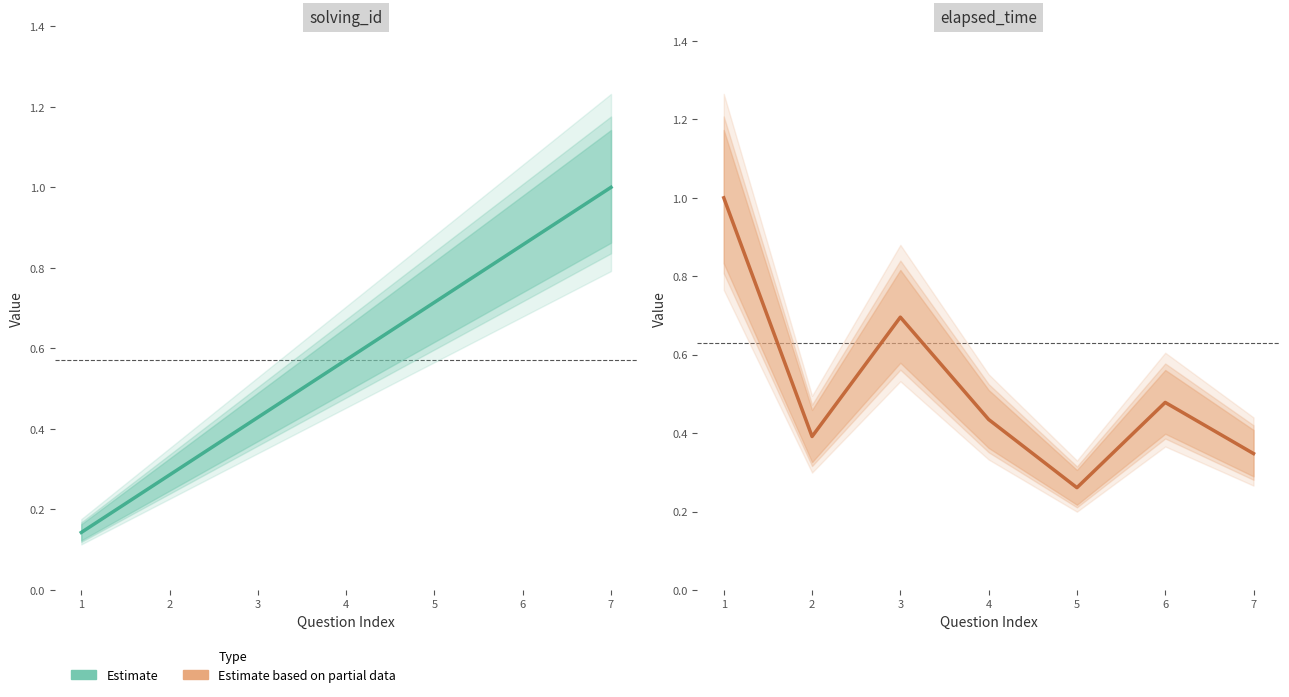

The value of Estimate based on partial data at 7 is 0.5. True or false?

False